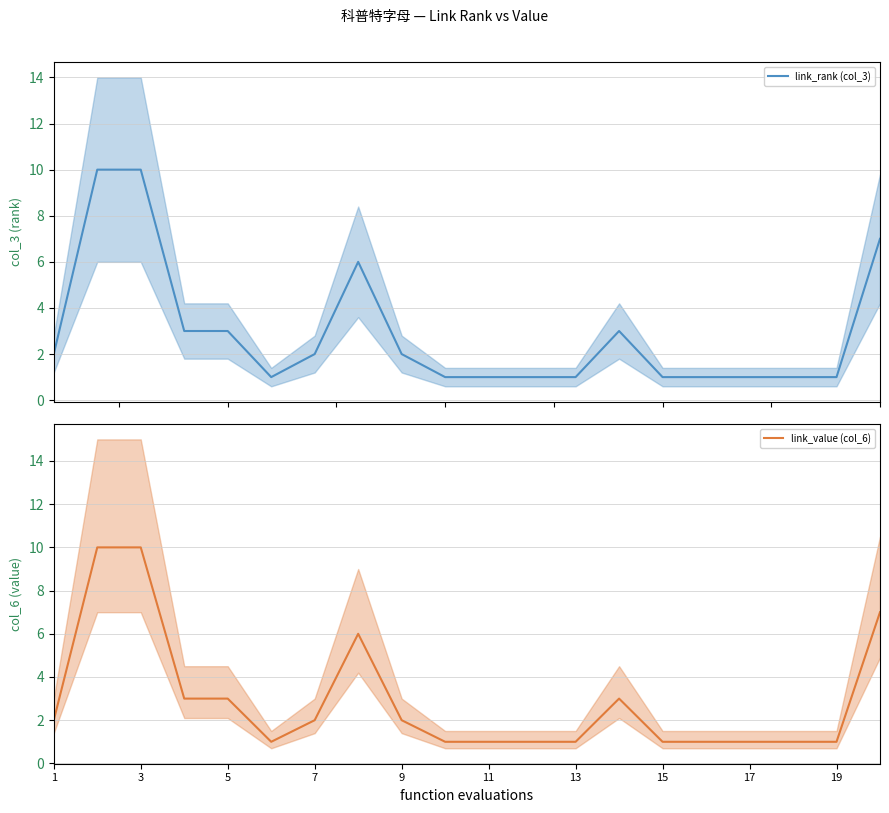

What are all the series names shown in the legend?

link_rank (col_3), link_value (col_6)